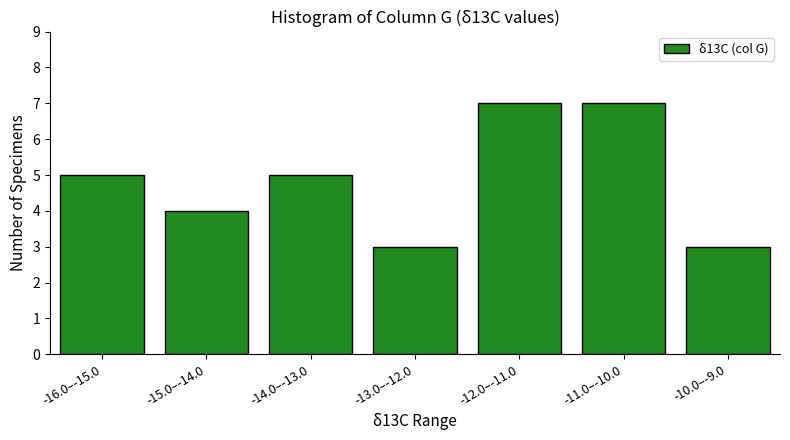

Reading left to right, transcribe all the data shown in this chart.

5	4	5	3	7	7	3